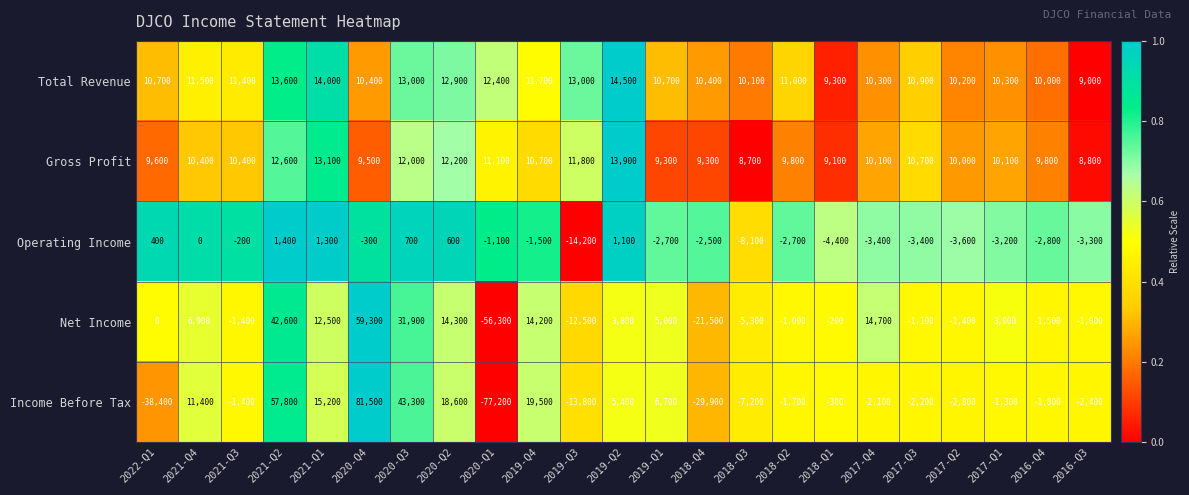

What is the difference between the Net Income values at 2016-Q4 and 2019-Q3?

11000